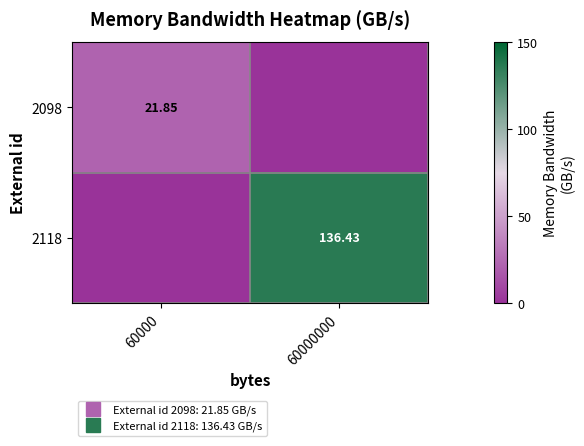

Which series has the largest range (max minus min)?

2118